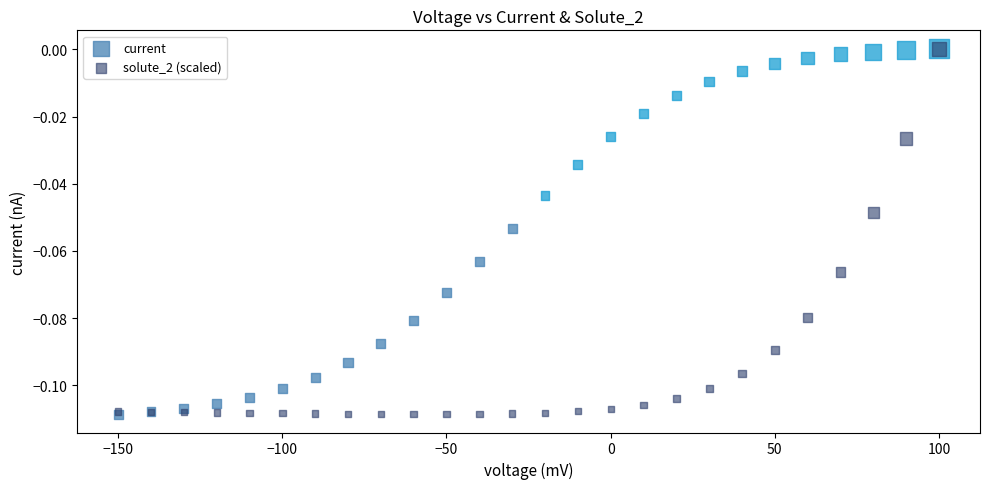

What are all the series names shown in the legend?

current, solute_2 (scaled)